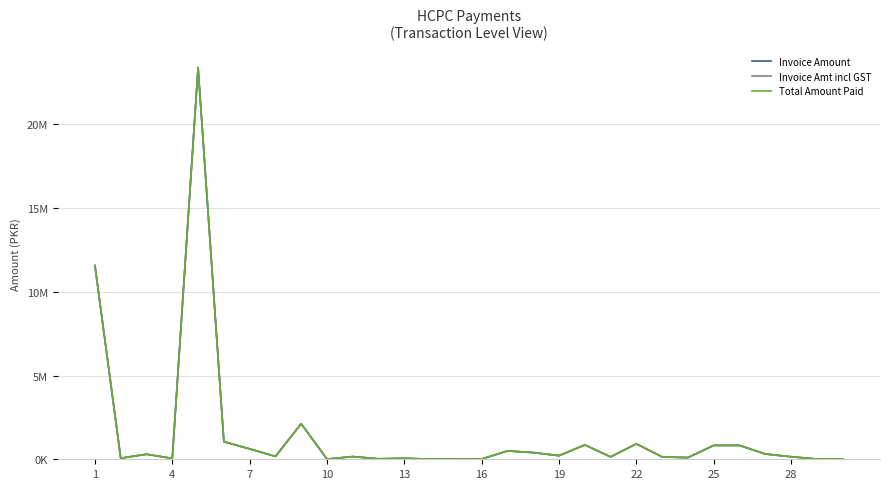

At which category does the chart reach its minimum across all series?

13